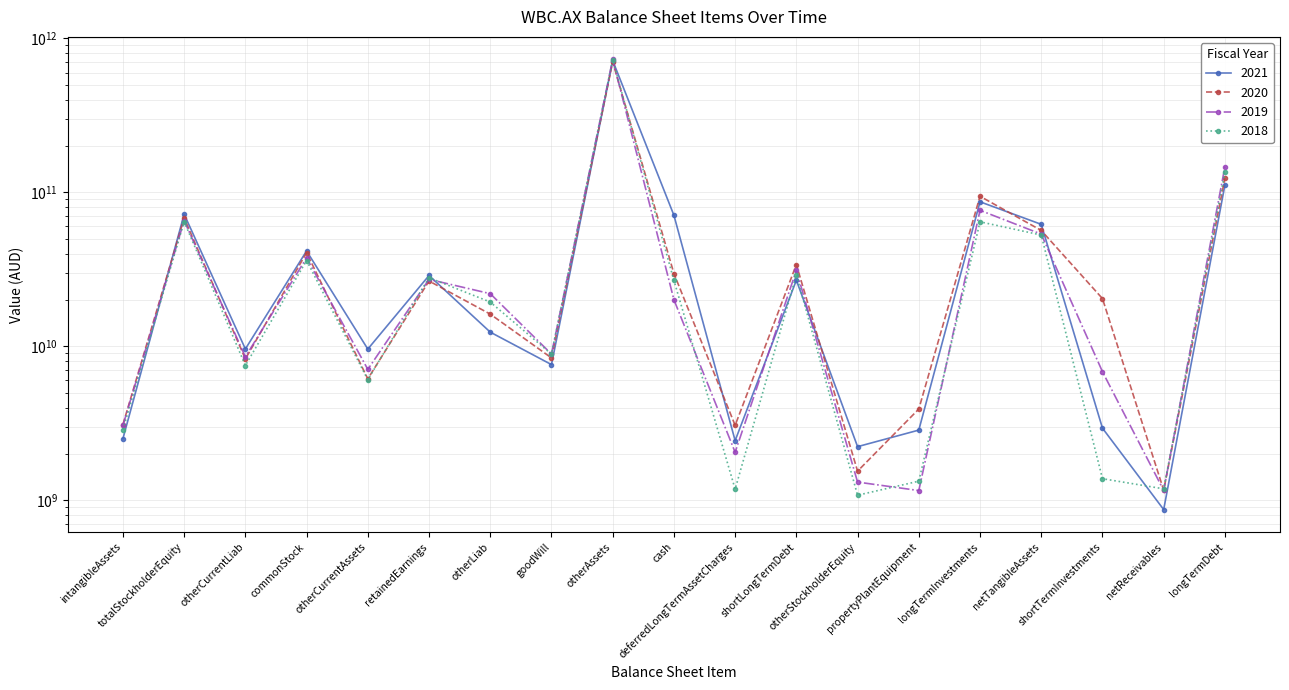

What is the label of the 19th point from the right?

intangibleAssets